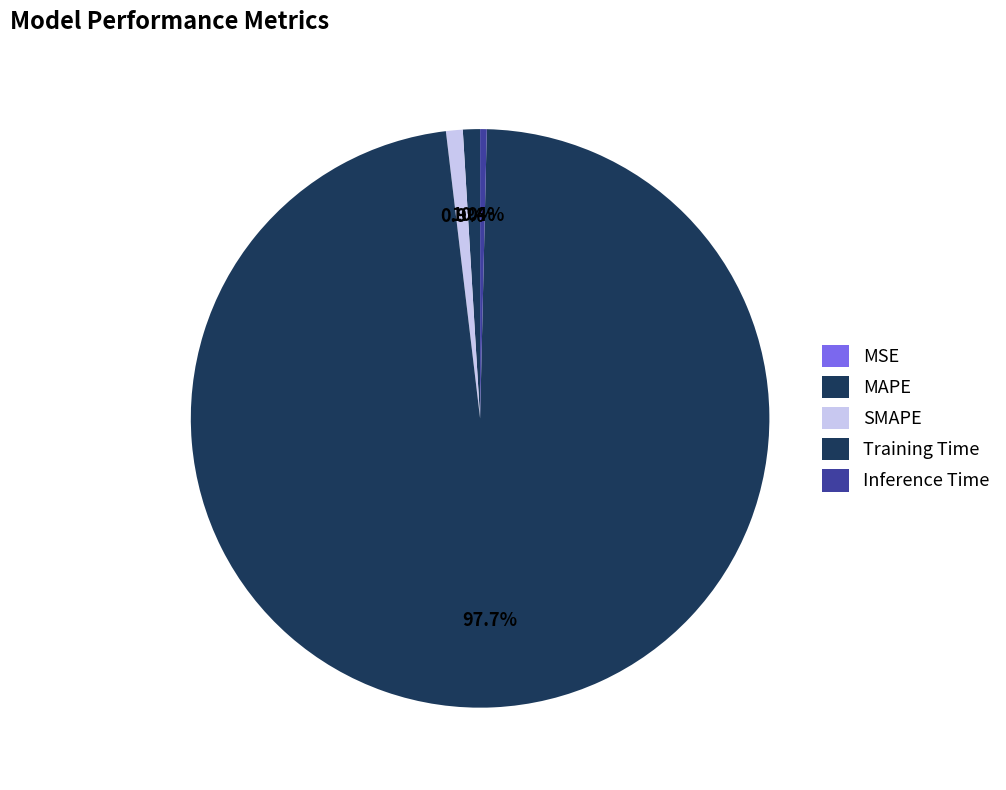

True or false: MAPE accounts for 11% of the total.

False